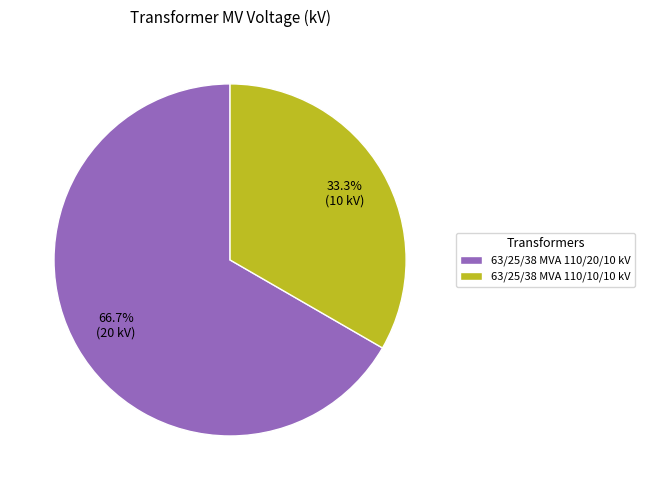

To the nearest percent, what is the combined percentage of 63/25/38 MVA 110/10/10 kV and 63/25/38 MVA 110/20/10 kV?

100%